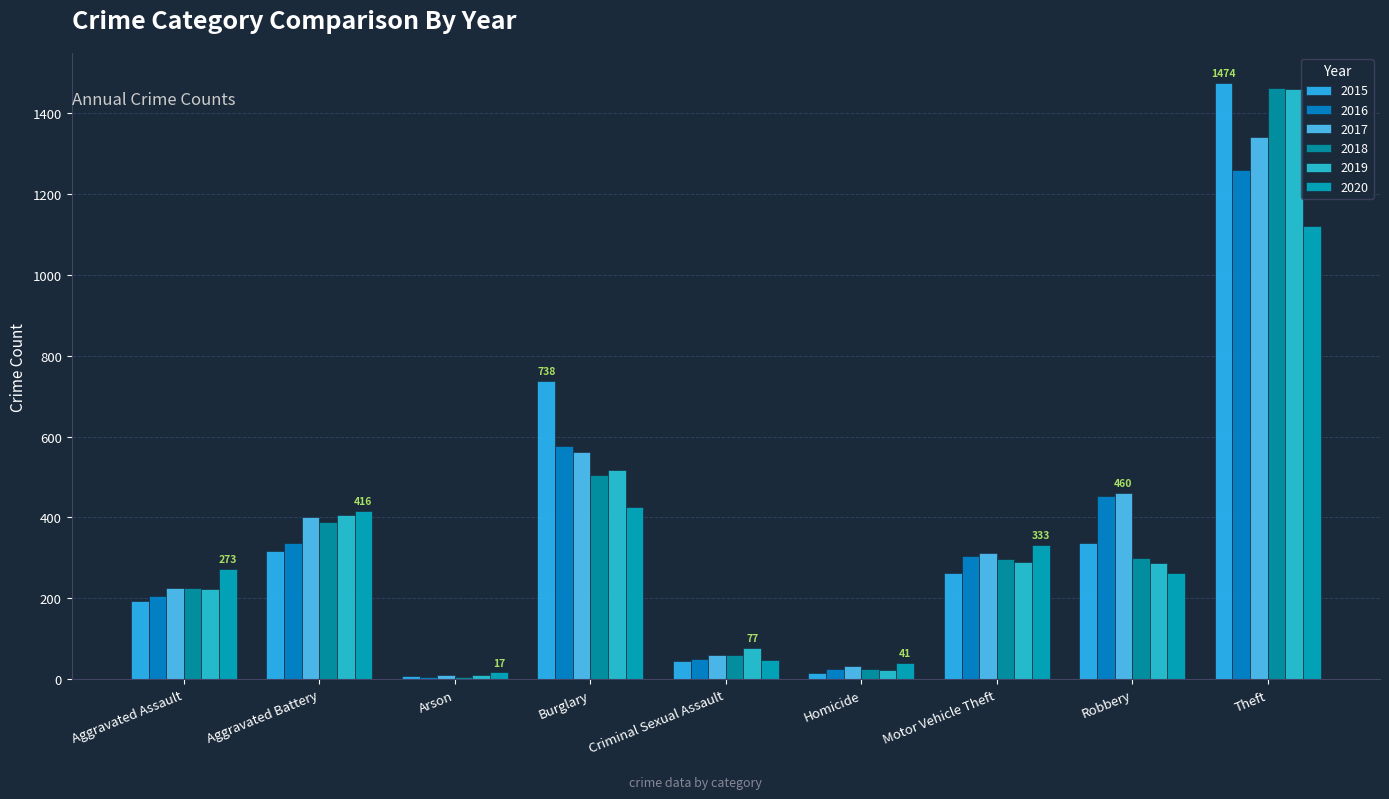

What are all the series names shown in the legend?

2015, 2016, 2017, 2018, 2019, 2020